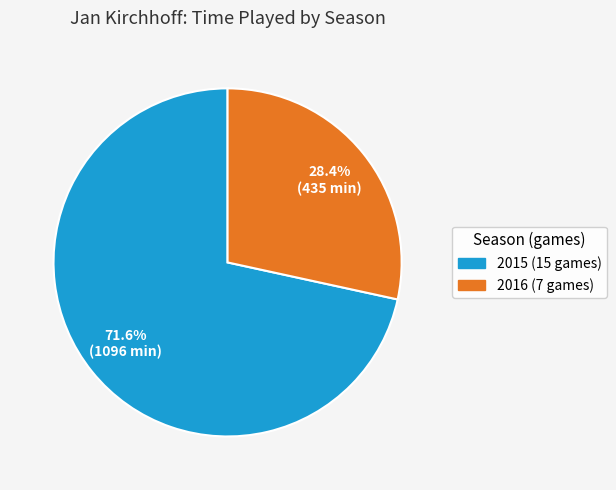

Is there any slice that represents more than half of the pie?

Yes